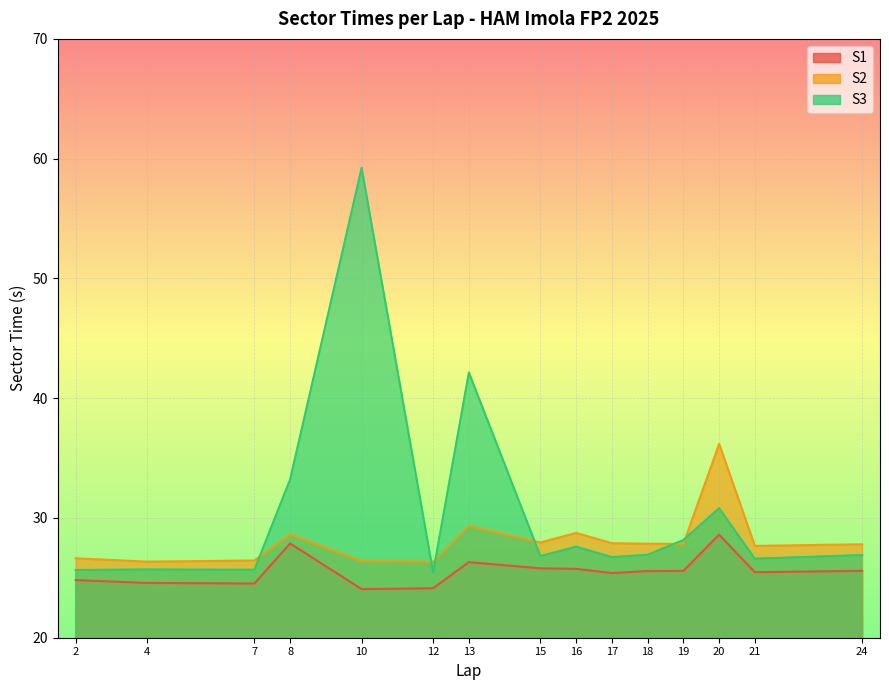

At 10, list the series in order from largest to smallest.

S3, S2, S1